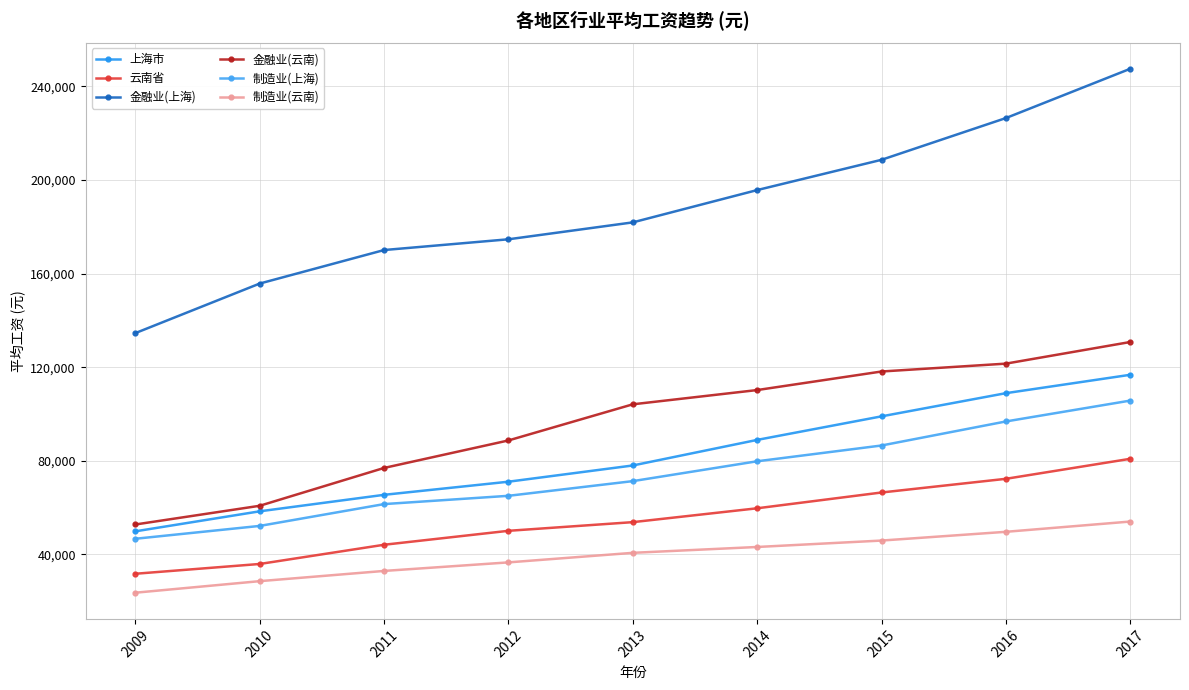

Which category has the lowest value across all series?

2009